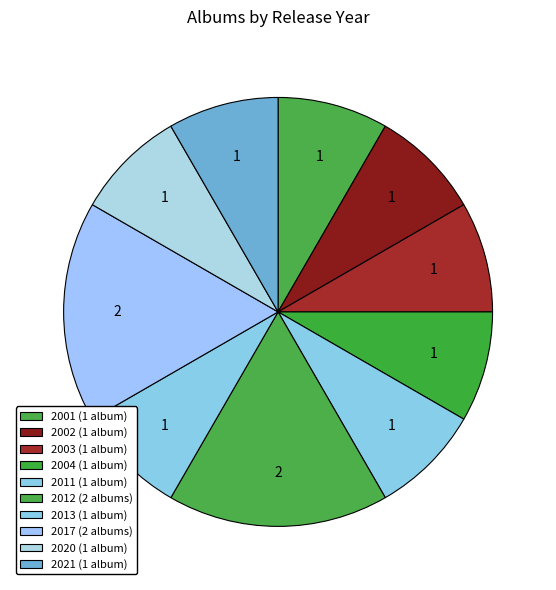

How many slices are in this pie chart?

10